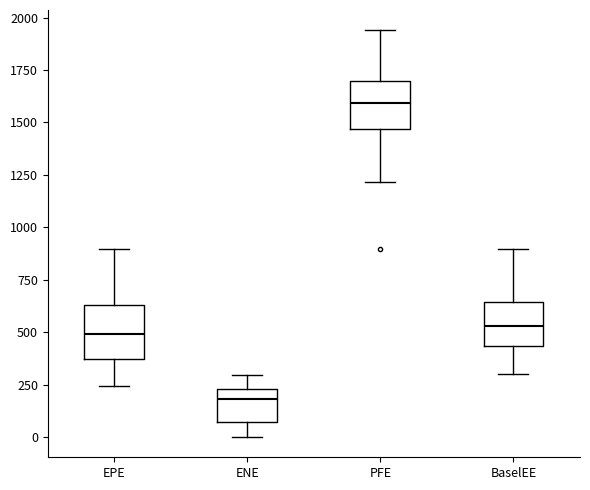

Reading left to right, read every box against the y-axis: the position of its median line, the range the box covers, and the ends of its whiskers. The values are not printed on the chart, so give them approximately, as read against the axis.

EPE: median 500, box 350 to 650, whiskers 250 to 900
ENE: median 200, box 50 to 250, whiskers 0 to 300
PFE: median 1600, box 1450 to 1700, whiskers 1200 to 1950
BaselEE: median 550, box 450 to 650, whiskers 300 to 900